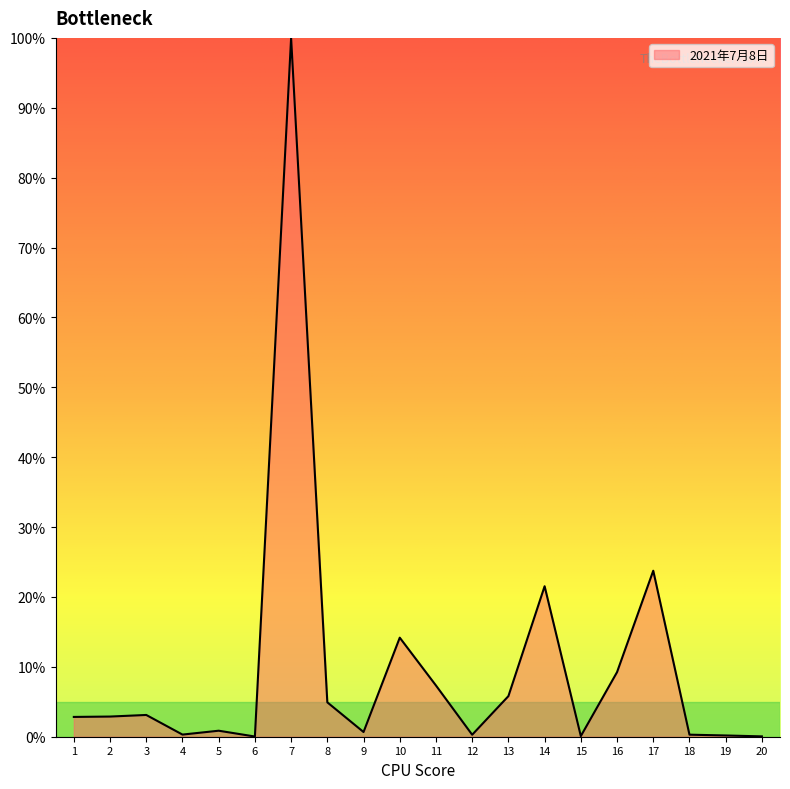

Does the chart have visible grid lines?

No